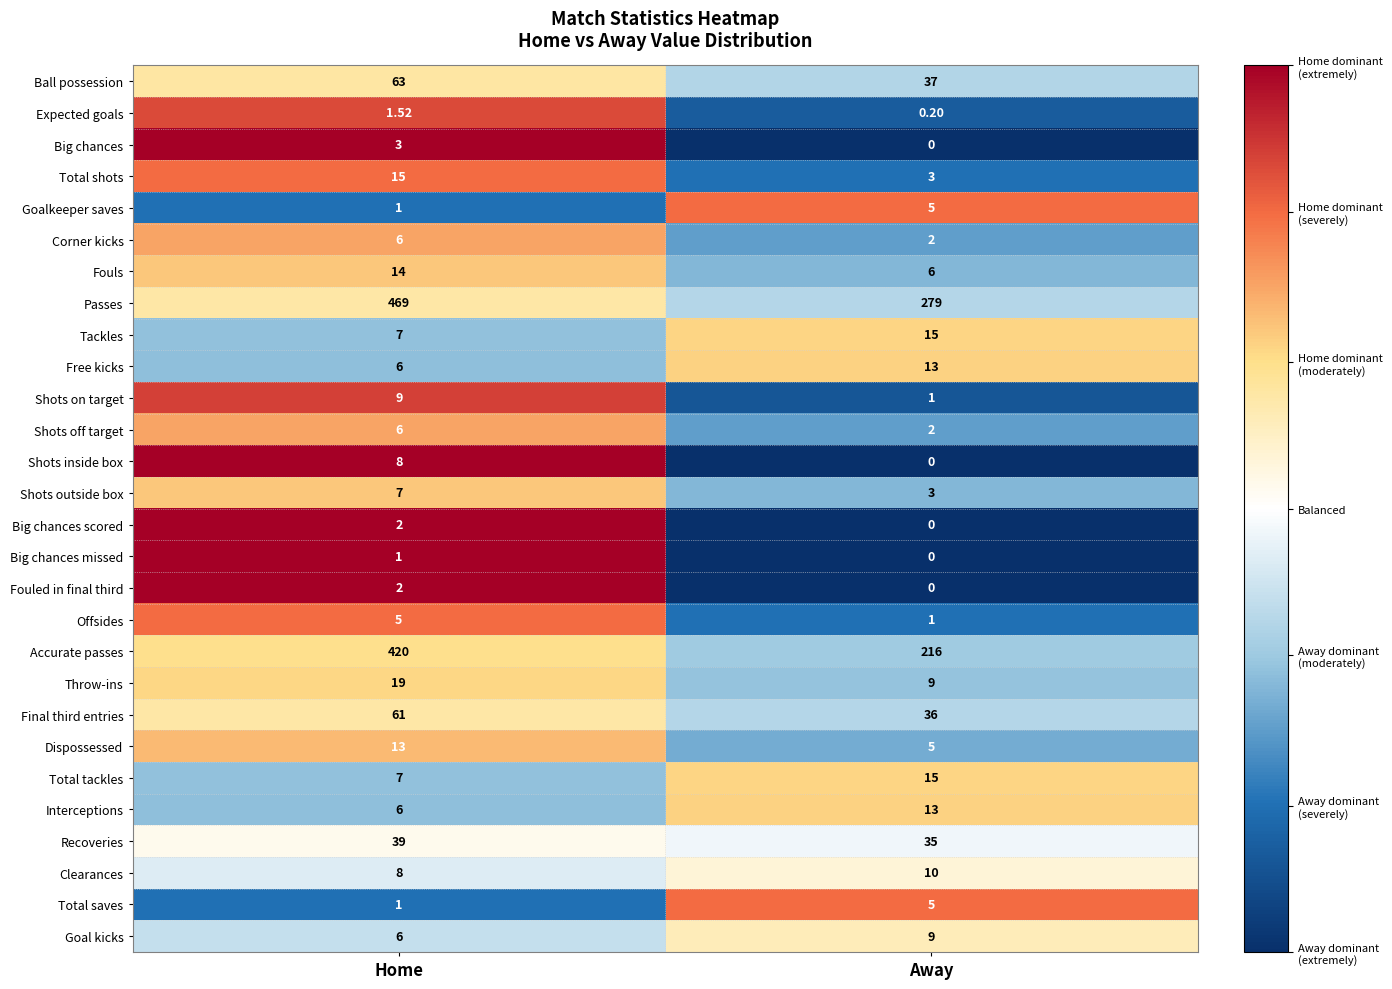

What is the maximum value shown in the chart?

469.0